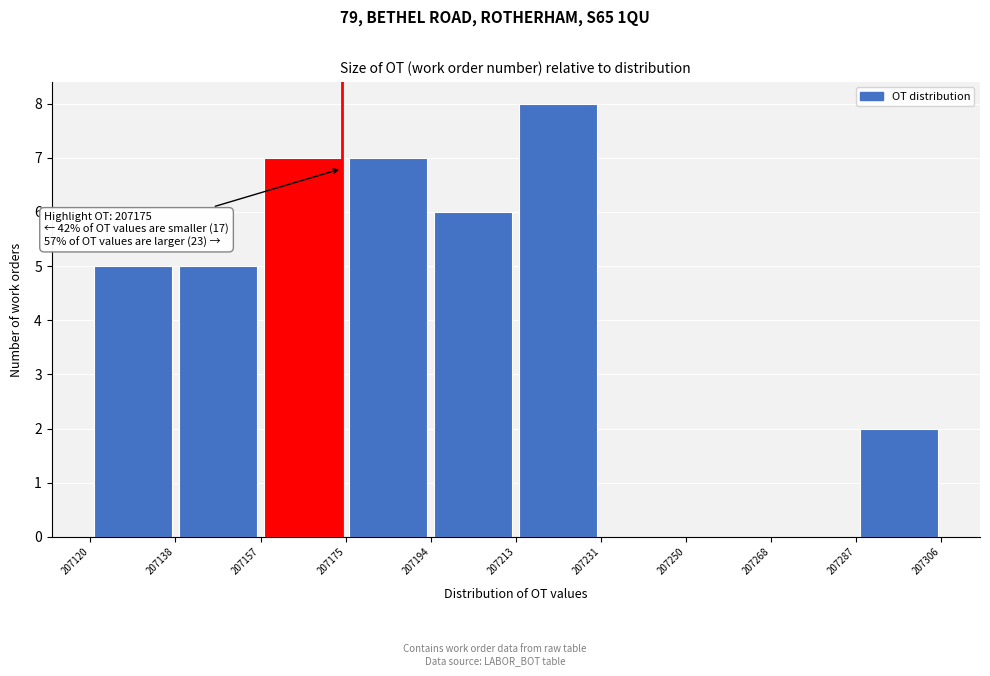

Over which range of the x-axis is the bar tallest?

207213 to 207231